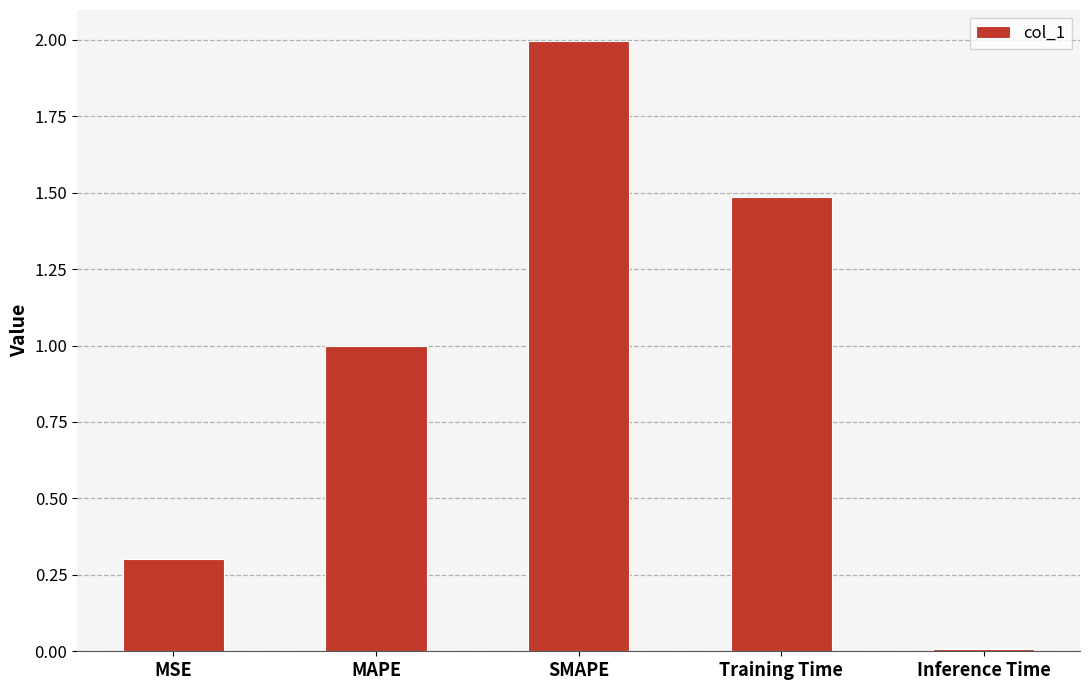

What is the value of the 4th bar from the left?

1.5